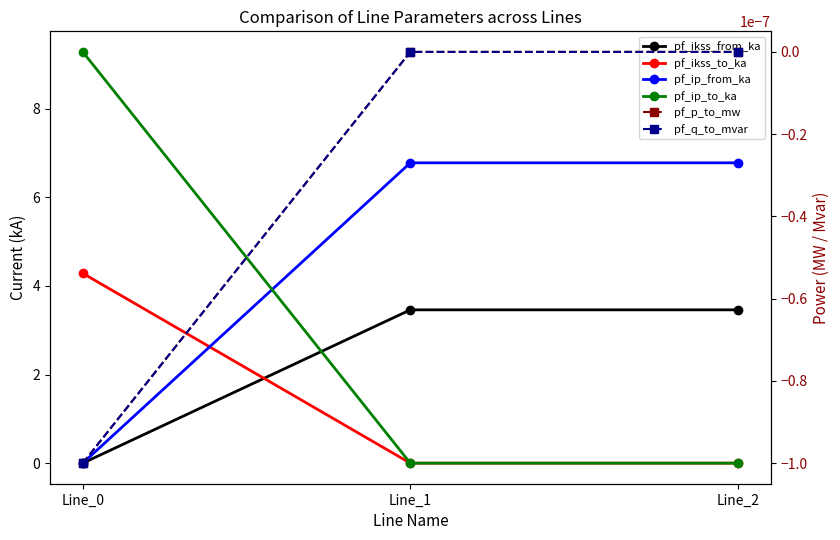

What are all the series names shown in the legend?

pf_ikss_from_ka, pf_ikss_to_ka, pf_ip_from_ka, pf_ip_to_ka, pf_p_to_mw, pf_q_to_mvar